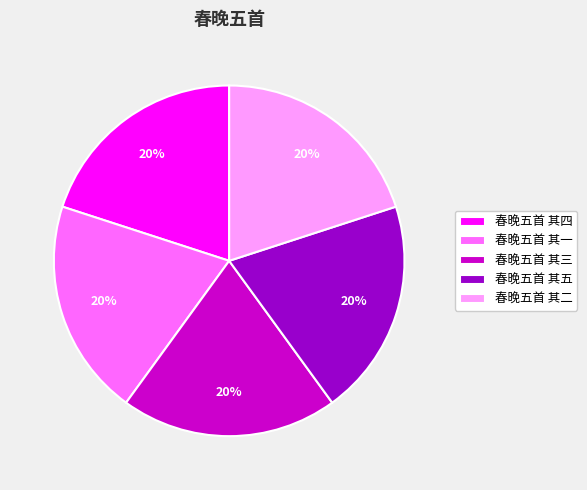

To the nearest percent, what percentage of the pie is 春晚五首 其一?

20%